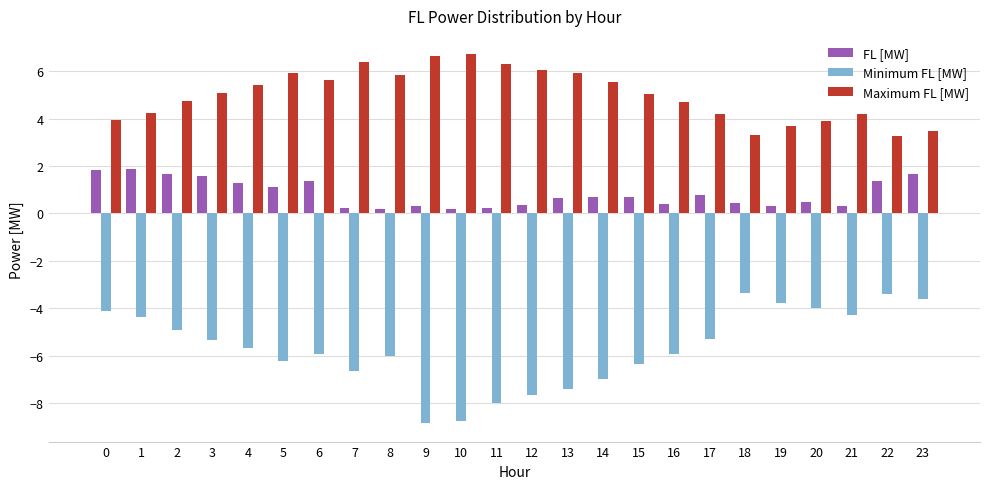

What is the difference between the highest and lowest values at 5?

12.1